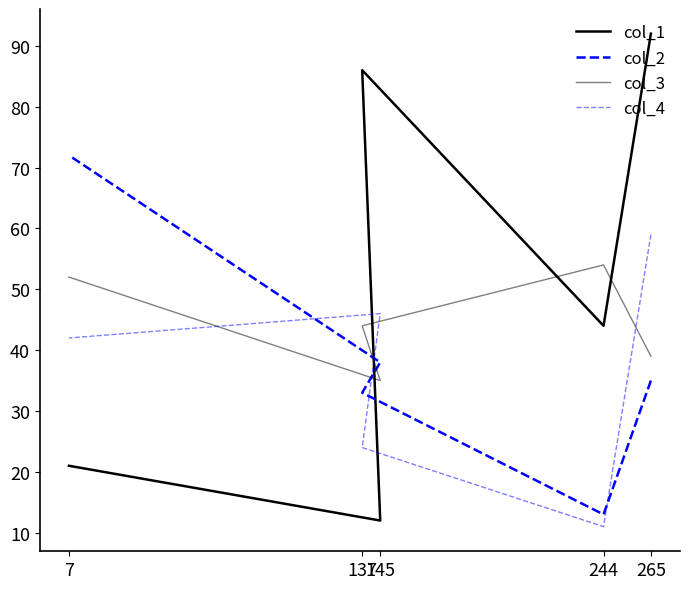

What is the minimum value for col_3?

35